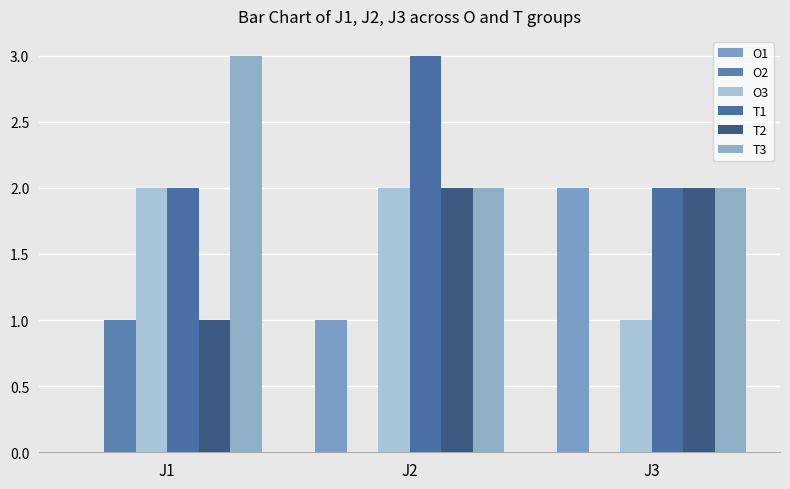

Which series has the widest spread of values?

O1